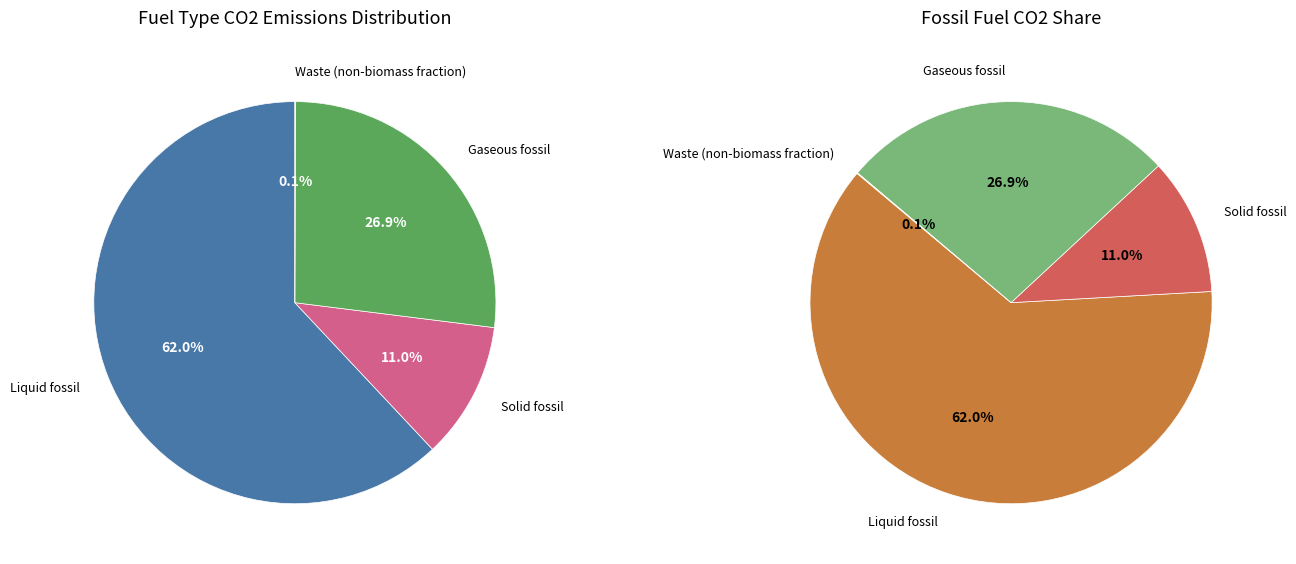

How many segments does this pie chart have?

4